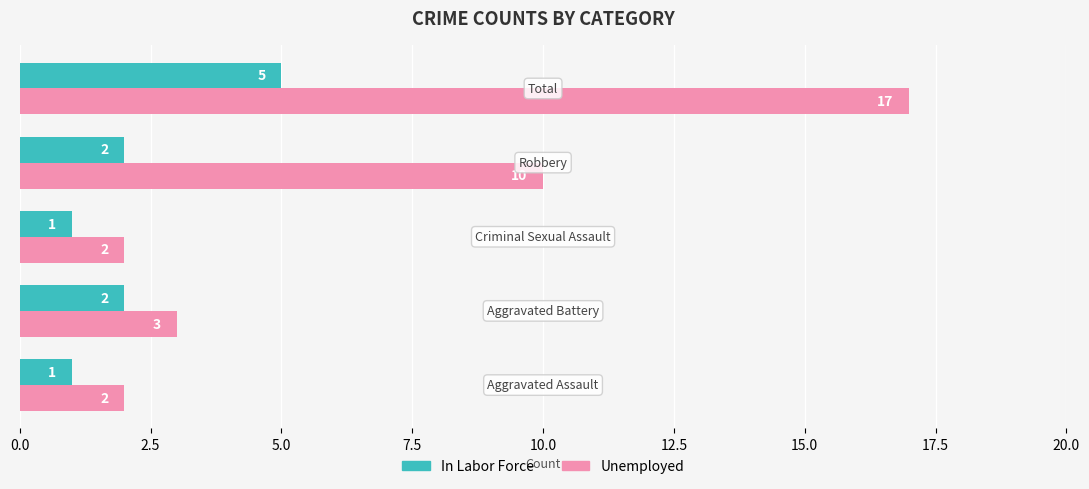

Count the number of data series in this chart.

2